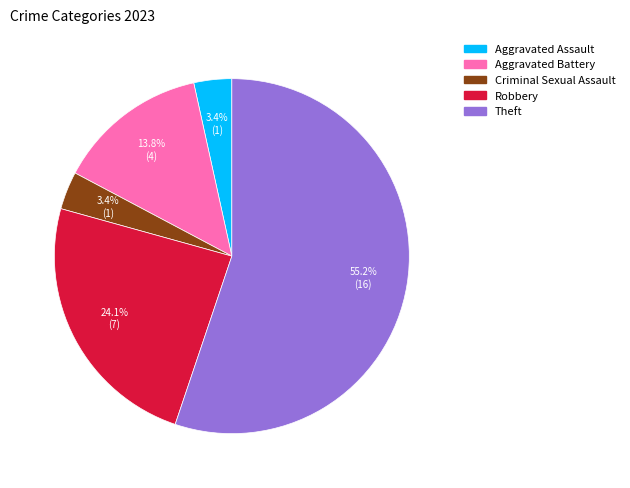

What is the ratio of the value at Criminal Sexual Assault to the value at Aggravated Assault?

1.0